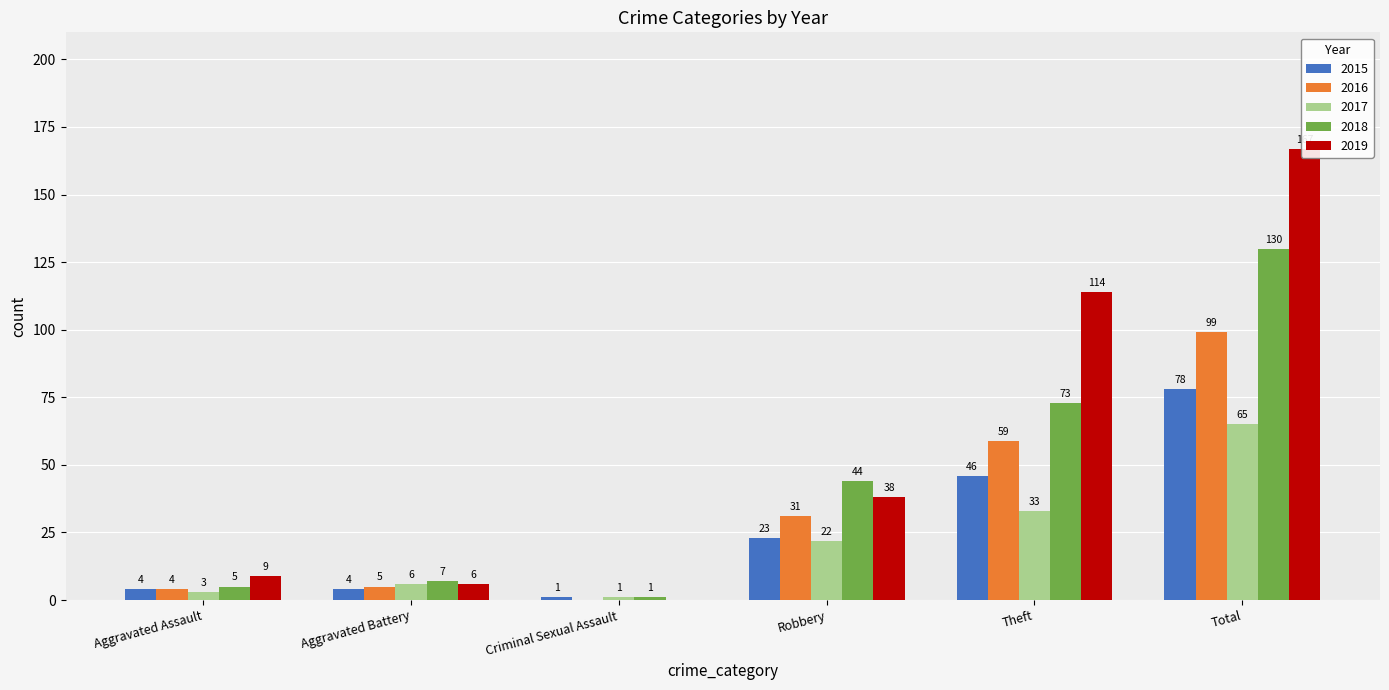

True or false: 2019 has a value of 9 at Aggravated Assault.

True